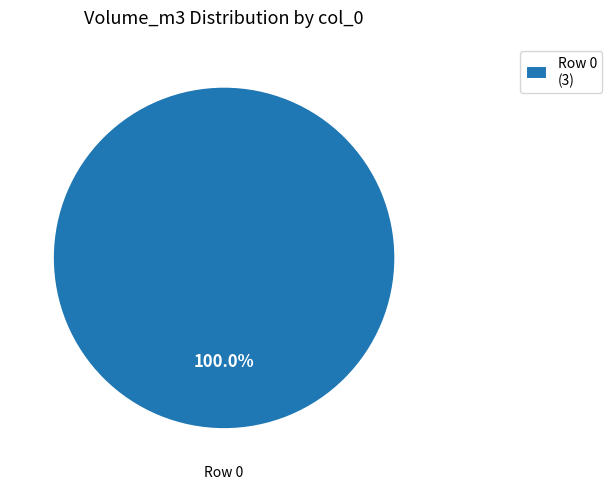

Rank the categories by value from lowest to highest.

Row 0 (3)